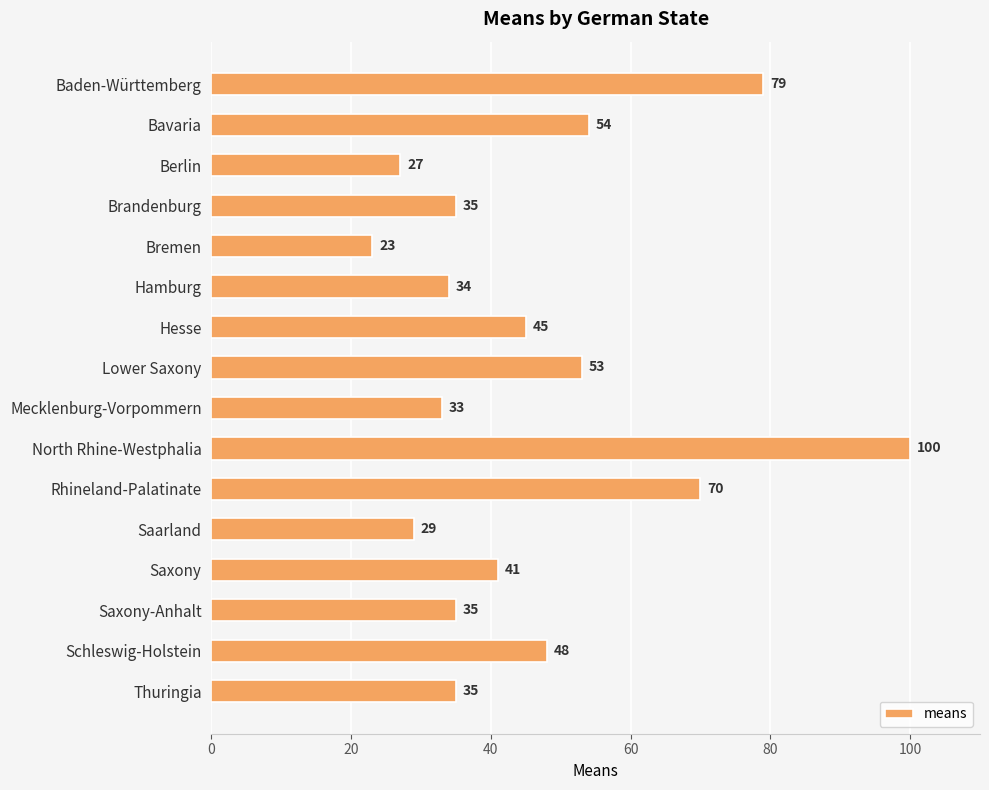

What position from the bottom is Schleswig-Holstein?

2